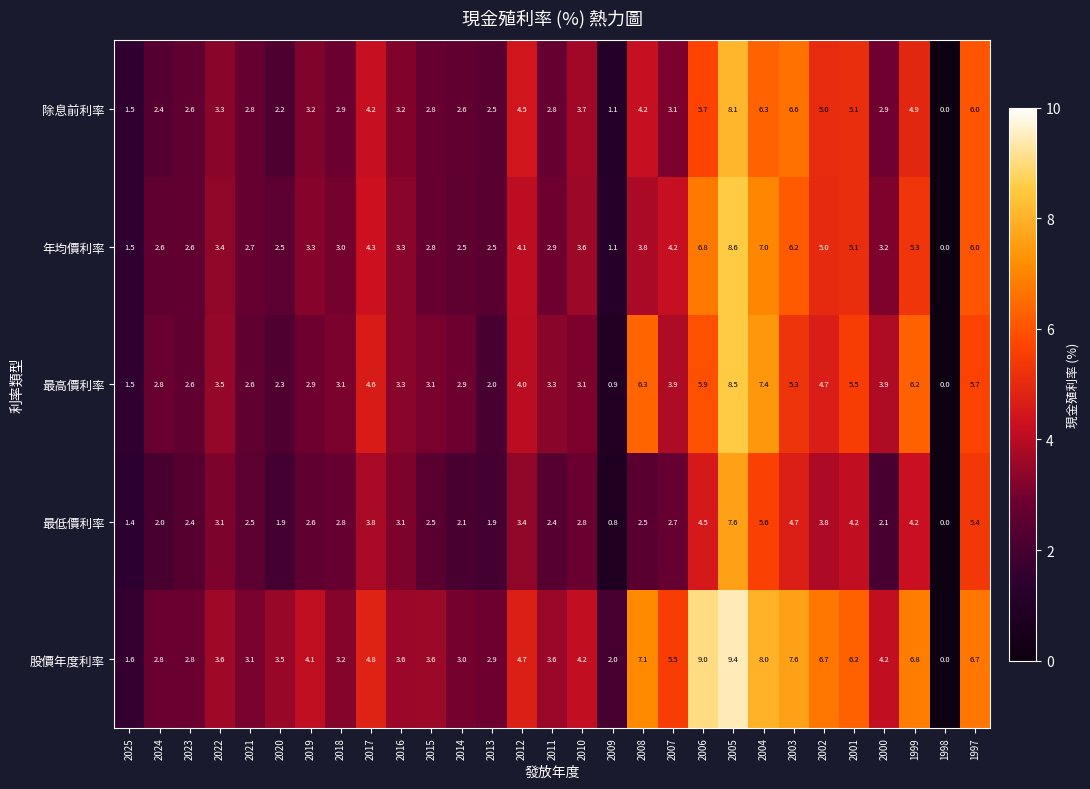

Is it true that 最低價利率 equals 3.7 at 2011?

False